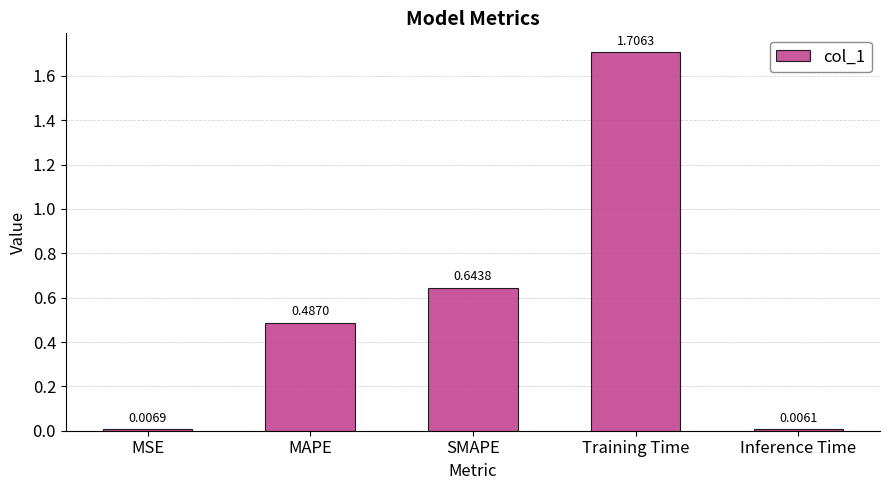

What is the greatest value displayed?

1.7